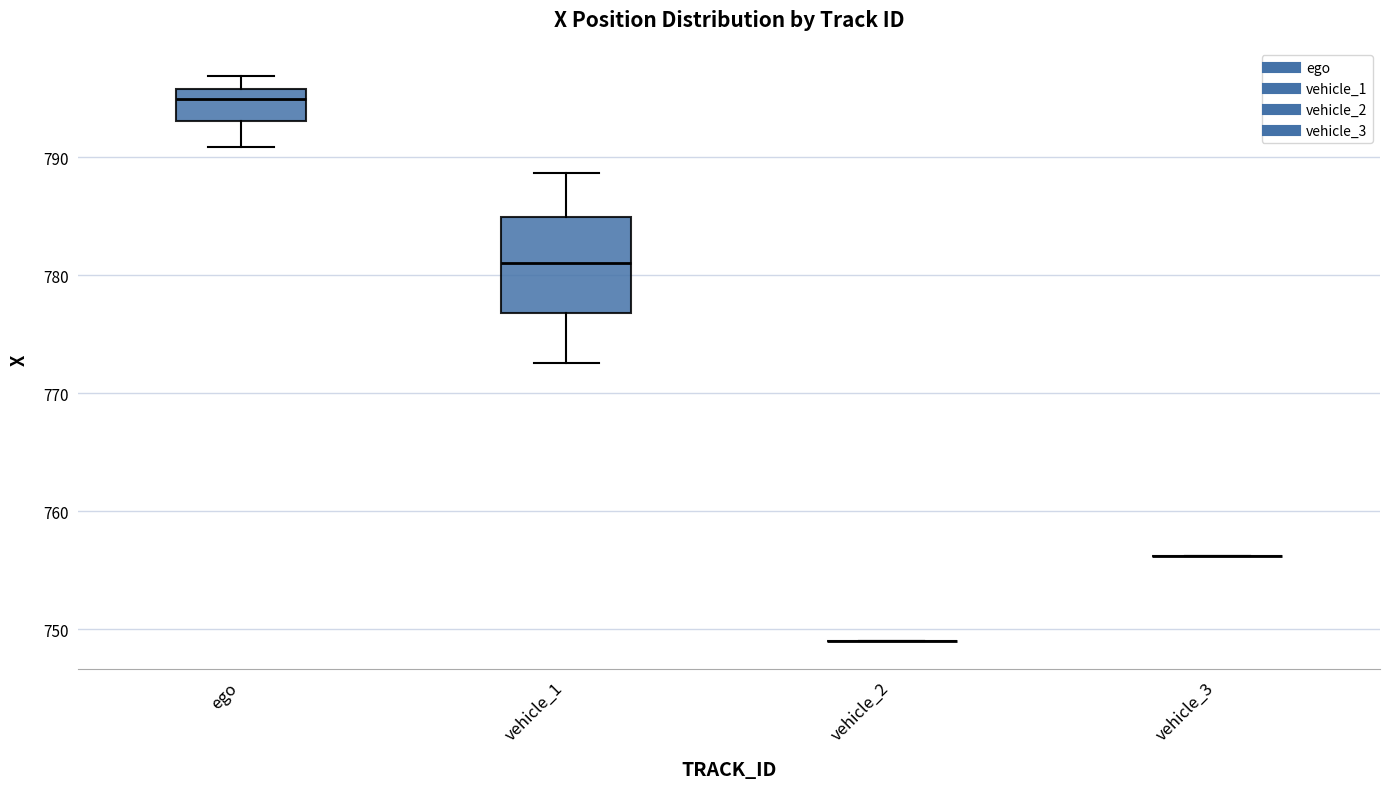

Reading left to right, read every box against the y-axis: the position of its median line, the range the box covers, and the ends of its whiskers. The values are not printed on the chart, so give them approximately, as read against the axis.

ego: median 795, box 793 to 796, whiskers 791 to 797
vehicle_1: median 781, box 777 to 785, whiskers 773 to 789
vehicle_2: box collapsed to a line at 749, whiskers 749 to 749
vehicle_3: box collapsed to a line at 756, whiskers 756 to 756